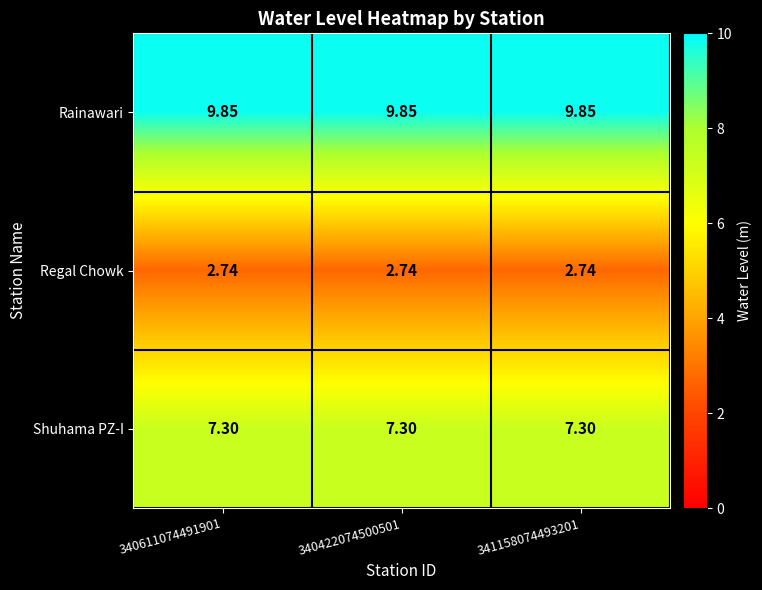

Which series has the largest total across all categories?

Rainawari